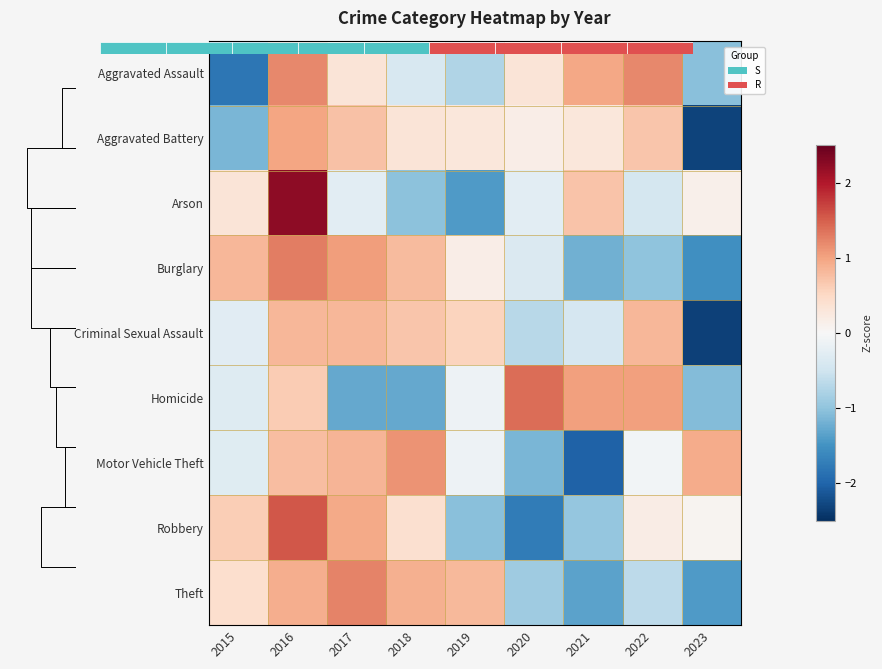

The Homicide series shows 1.0 at 2021. True or false?

True